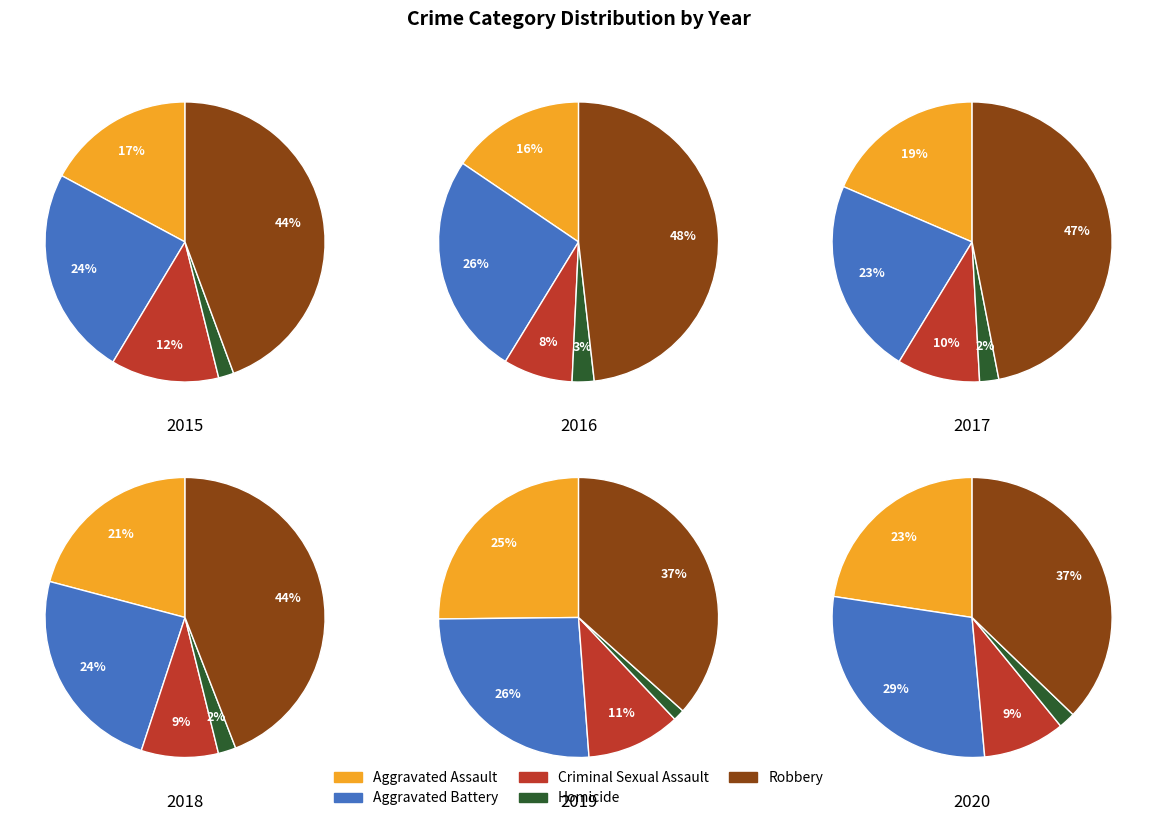

To the nearest percent, what percentage of the pie is Robbery?

44%